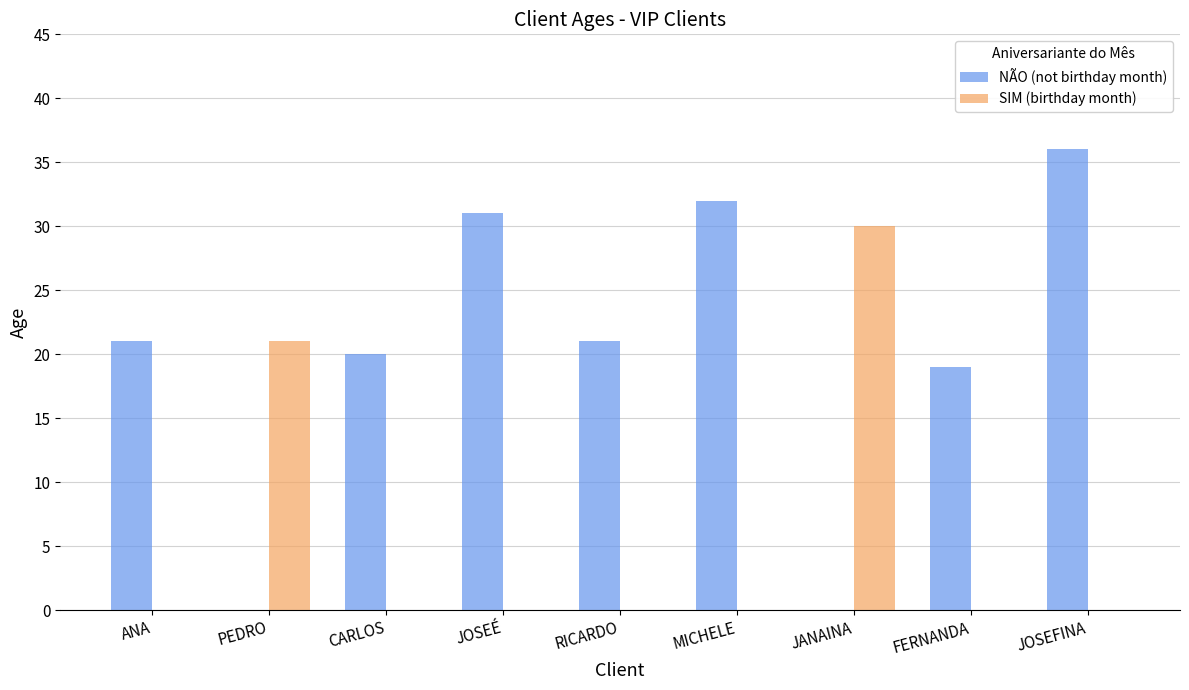

At which category is the sum across all series the highest?

JOSEFINA